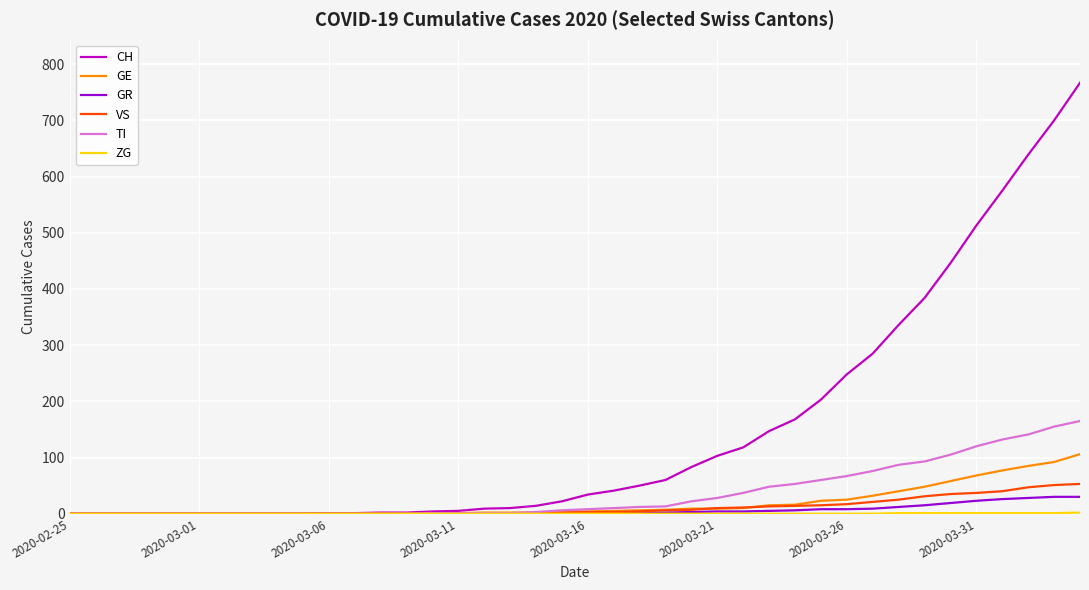

What is the greatest value displayed?

767